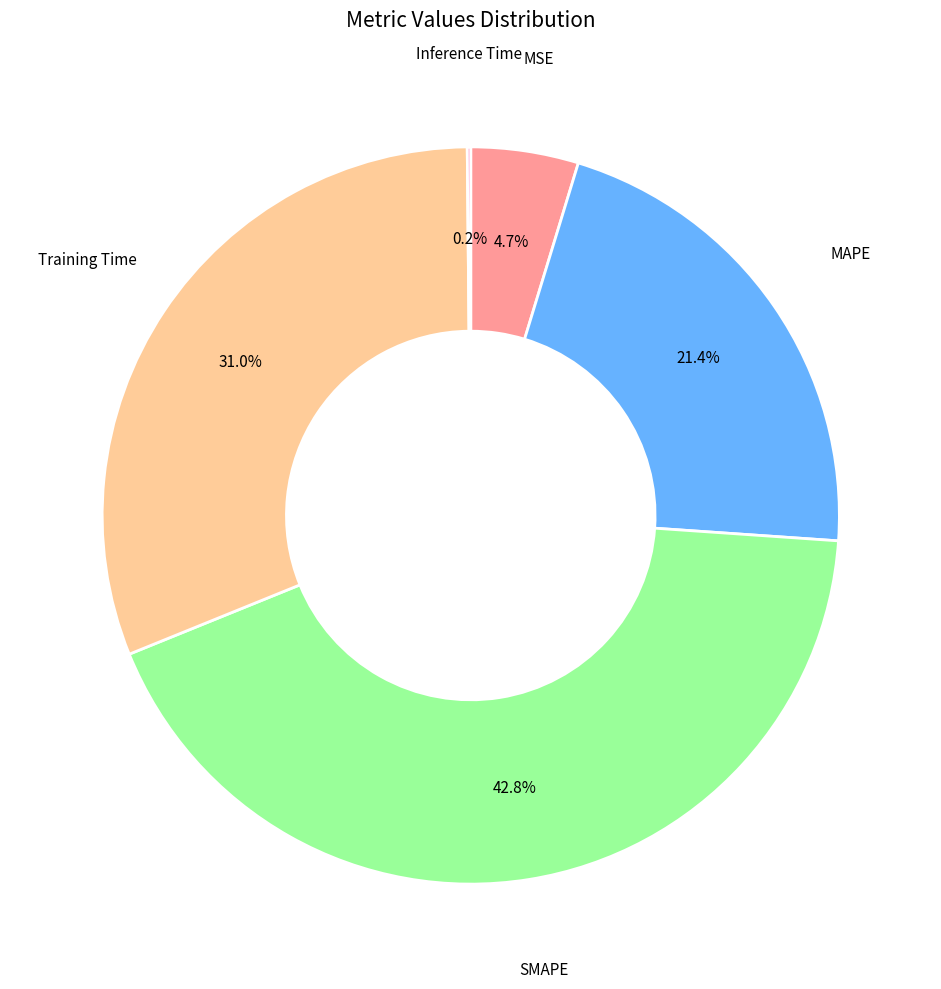

Which category has the biggest portion of the pie?

SMAPE